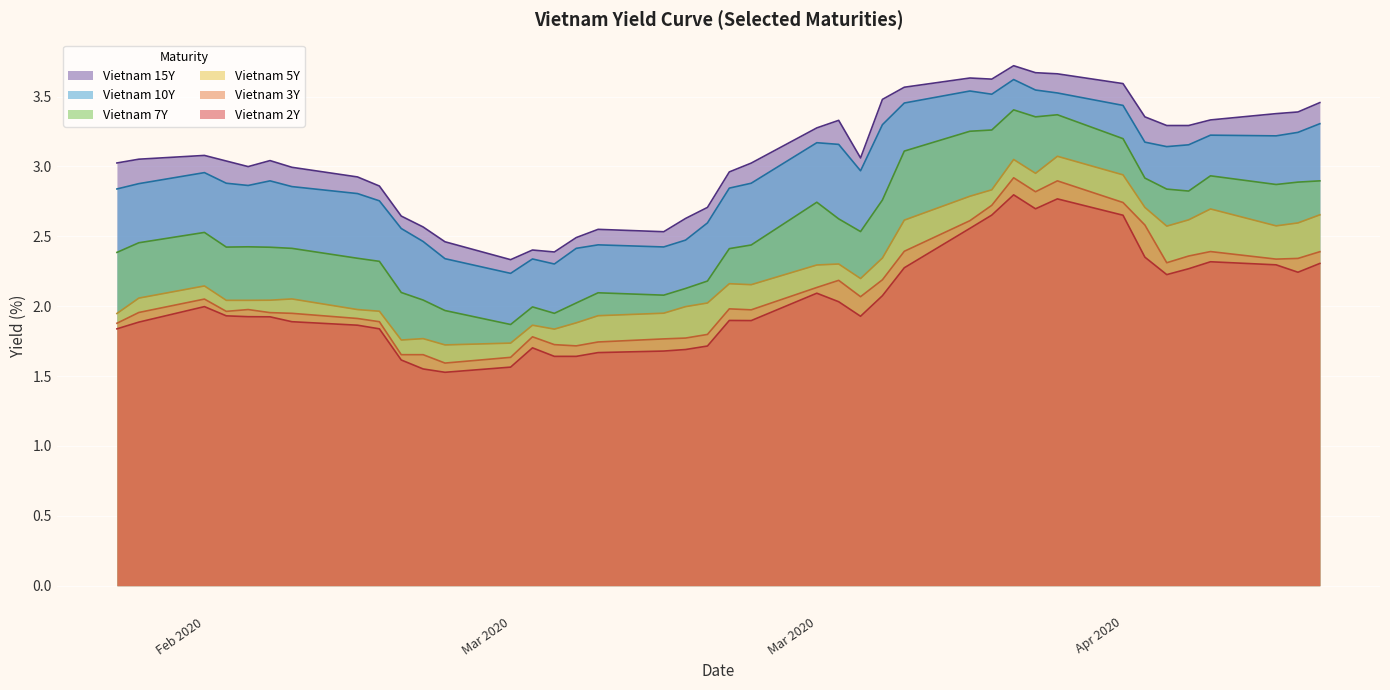

What are all the series names shown in the legend?

Vietnam 15Y, Vietnam 10Y, Vietnam 7Y, Vietnam 5Y, Vietnam 3Y, Vietnam 2Y